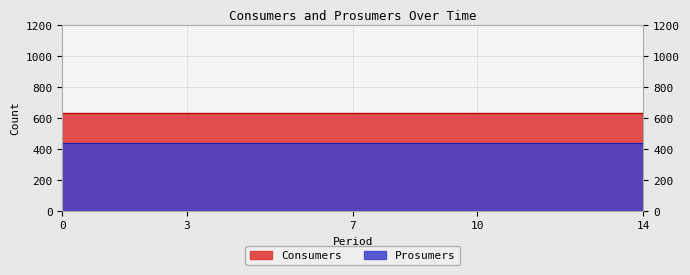

Reading left to right, extract all data points from this chart.

Consumers: 635	635	635	635	635	635	635	635	635	635	635	635	635	635	635
Prosumers: 440	440	440	440	440	440	440	440	440	440	440	440	440	440	440